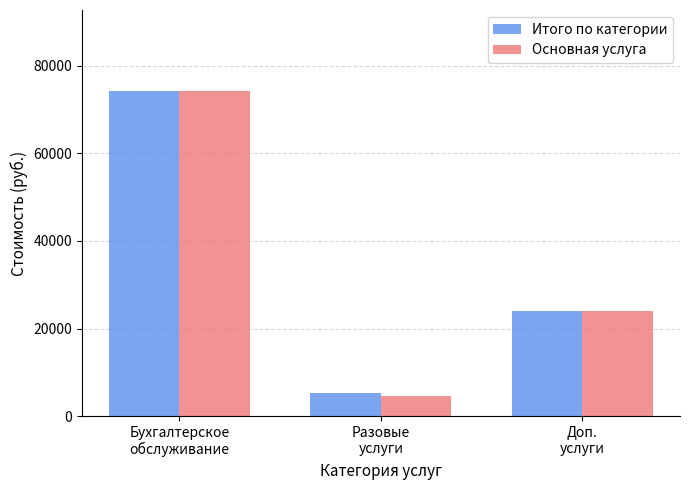

Reading right to left, transcribe all the data shown in this chart.

Итого по категории: Доп.
услуги=24000	Разовые
услуги=5300	Бухгалтерское
обслуживание=74200
Основная услуга: Доп.
услуги=24000	Разовые
услуги=4500	Бухгалтерское
обслуживание=74200